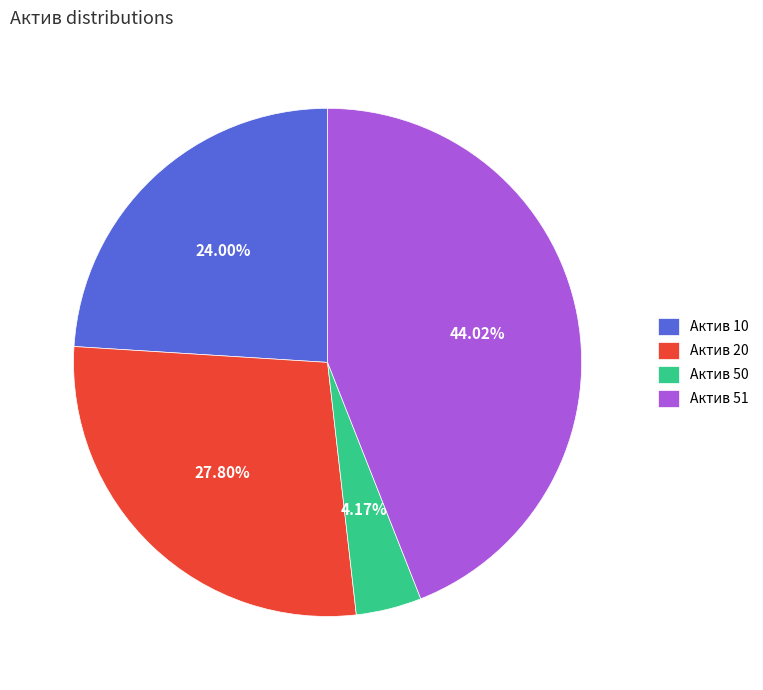

What is the ratio of the value at Актив 51 to the value at Актив 10?

1.8